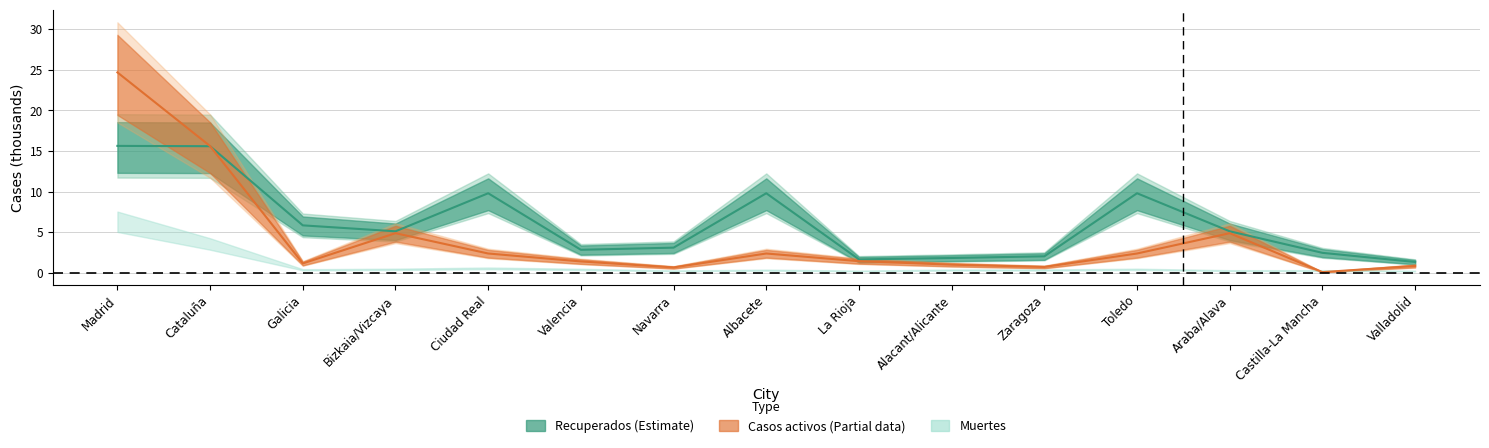

How many intersections are there between Recuperados and Casos activos?

1